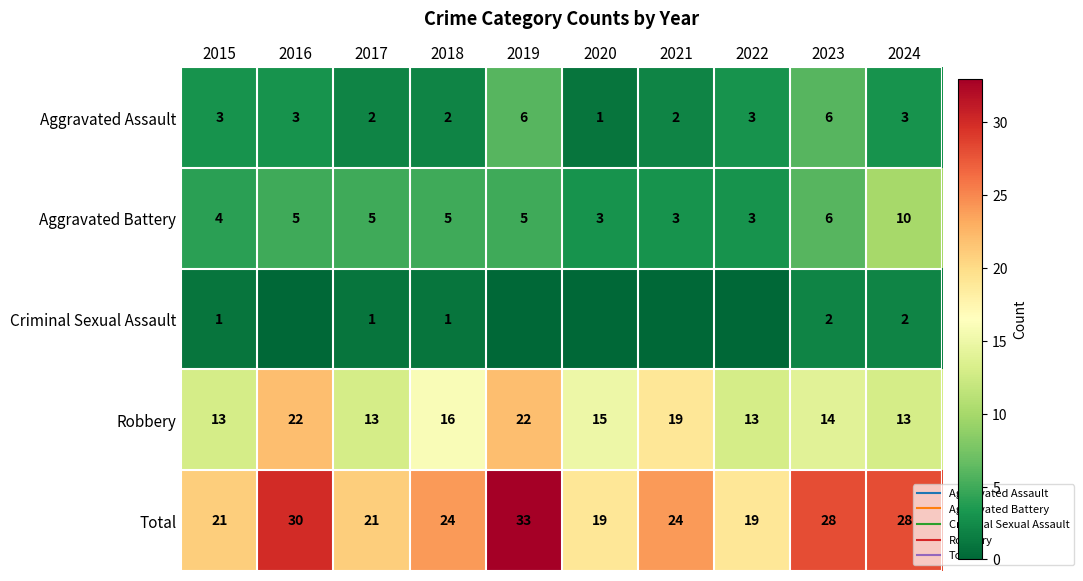

At how many categories does at least one series exceed 23?

6